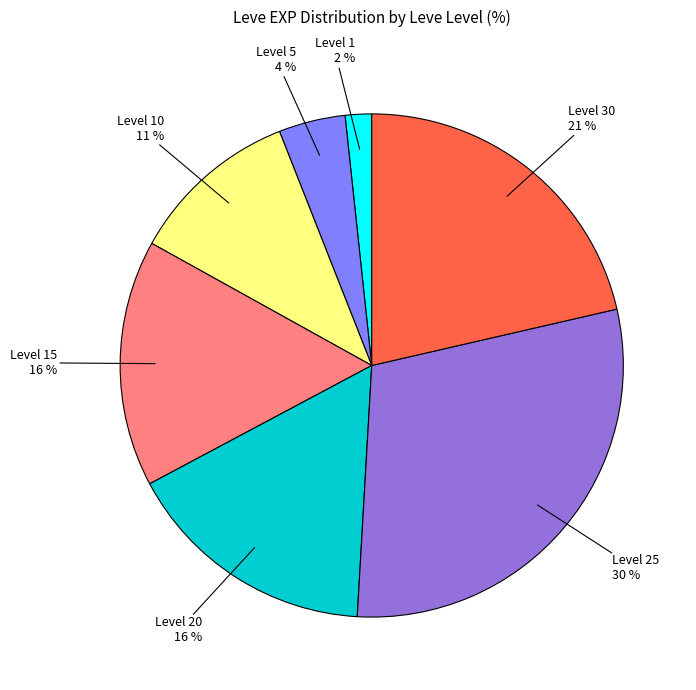

Is there a majority slice in this chart?

No